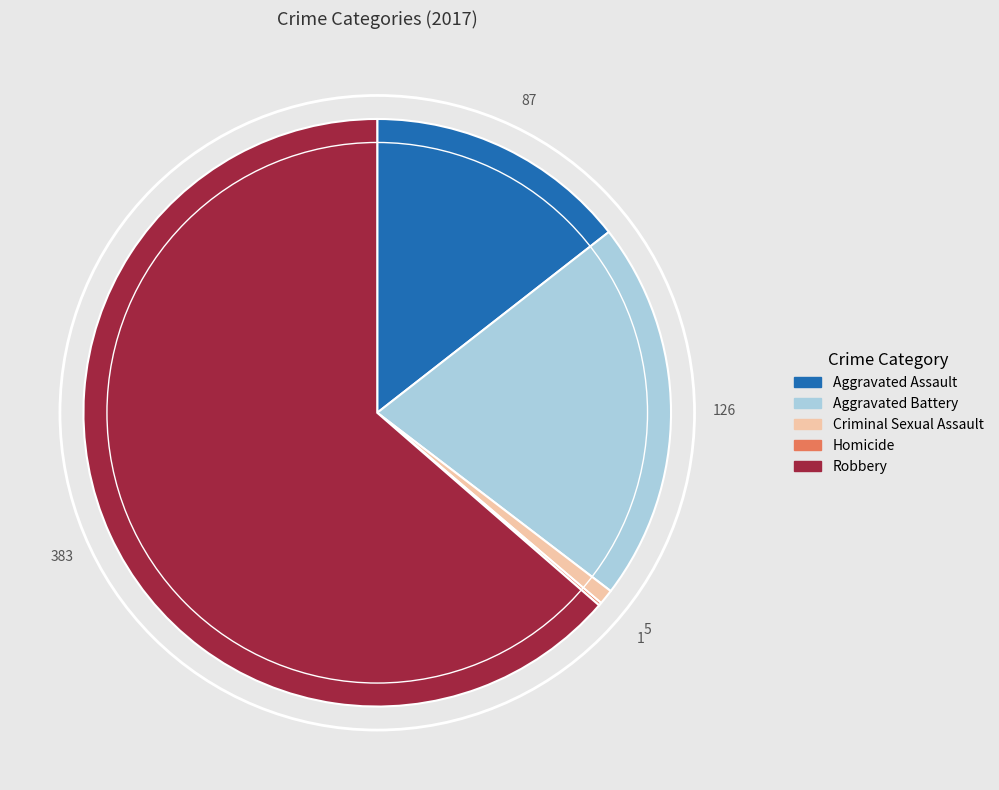

Which slice represents more than half of the pie?

Robbery